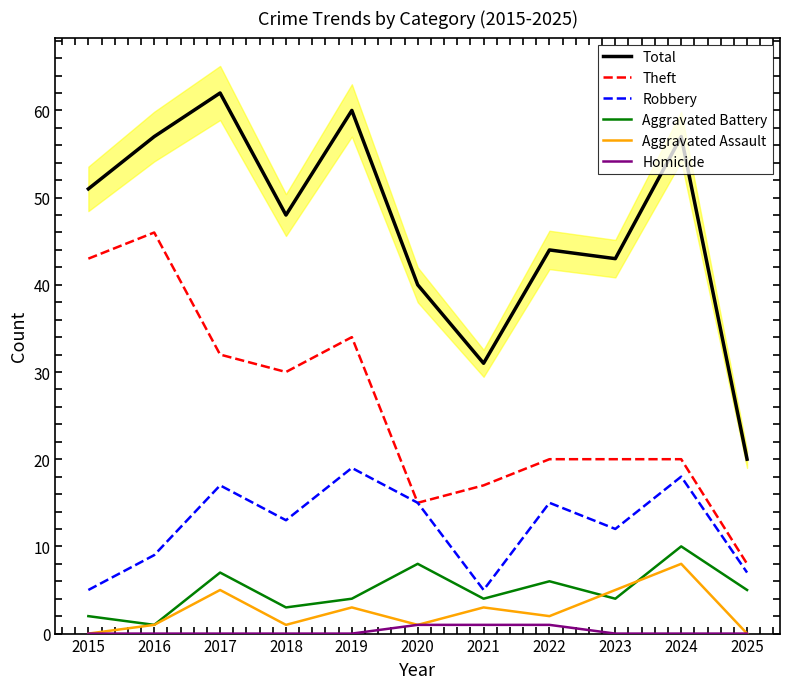

How many times do Aggravated Battery and Aggravated Assault cross each other?

2